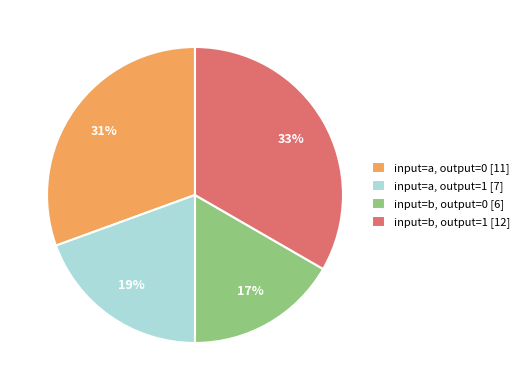

Which has a higher value, input=a, output=0 [11] or input=b, output=1 [12]?

input=b, output=1 [12]